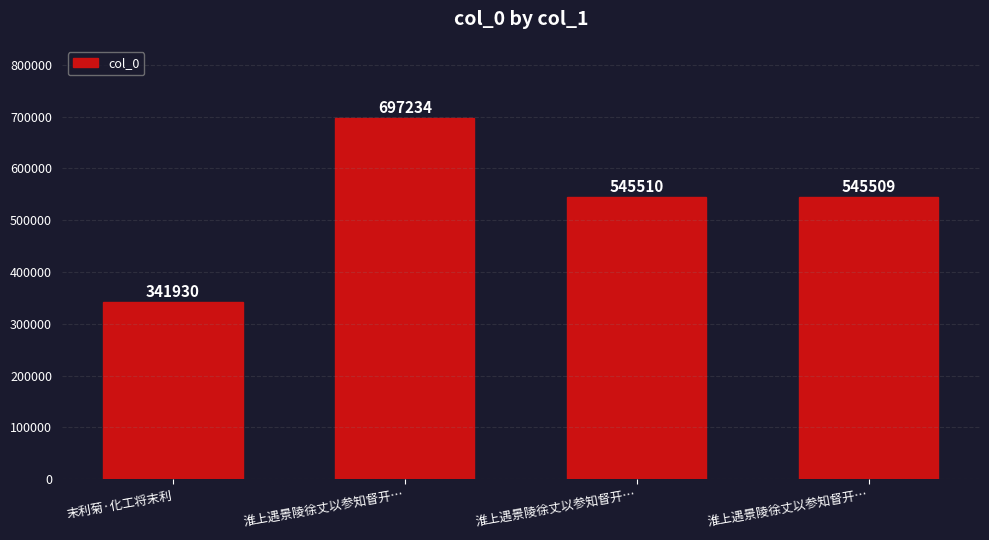

Where is the data nearest to the value 519582?

淮上遇景陵徐丈以参知督开…